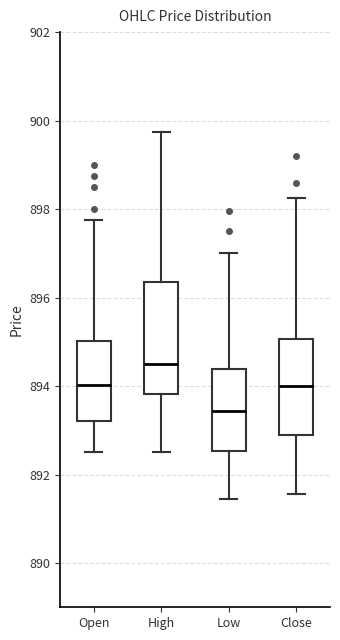

Reading left to right, transcribe this box plot: for each box, give where its median line is, the range the box spans, and where its two whiskers end, as read against the y-axis. The values are not printed on the chart, so give them approximately, as read against the axis.

Open: median 894.0, box 893.2 to 895.0, whiskers 892.6 to 897.8
High: median 894.6, box 893.8 to 896.4, whiskers 892.6 to 899.8
Low: median 893.4, box 892.6 to 894.4, whiskers 891.4 to 897.0
Close: median 894.0, box 893.0 to 895.0, whiskers 891.6 to 898.2